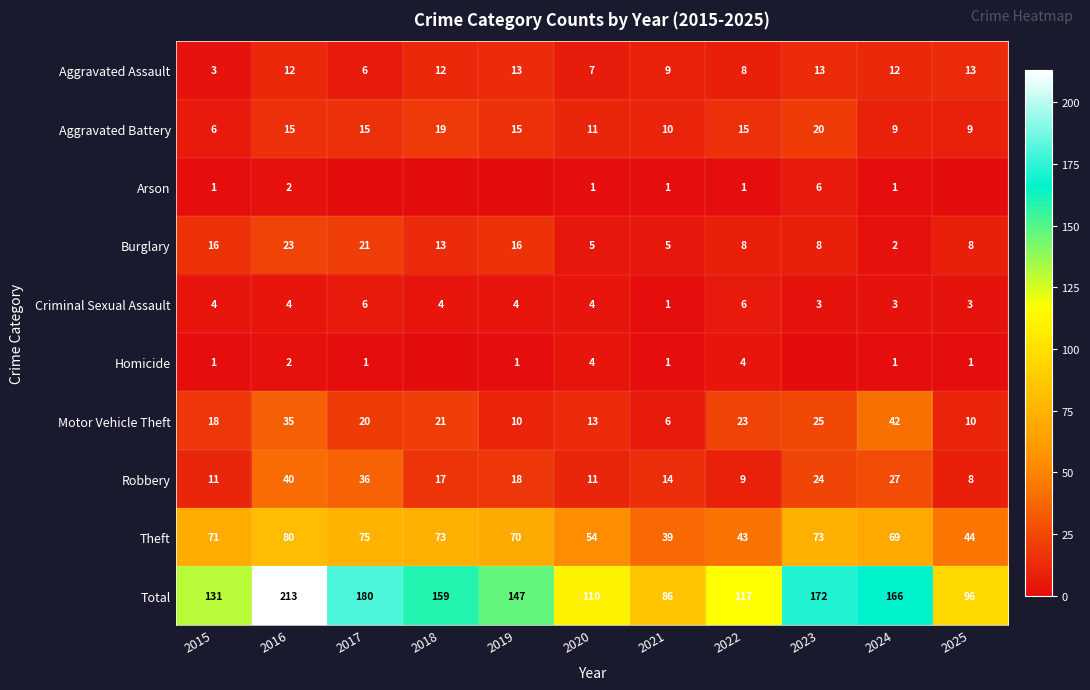

Is the value of Homicide at 2019 greater than the value of Motor Vehicle Theft at 2016?

No